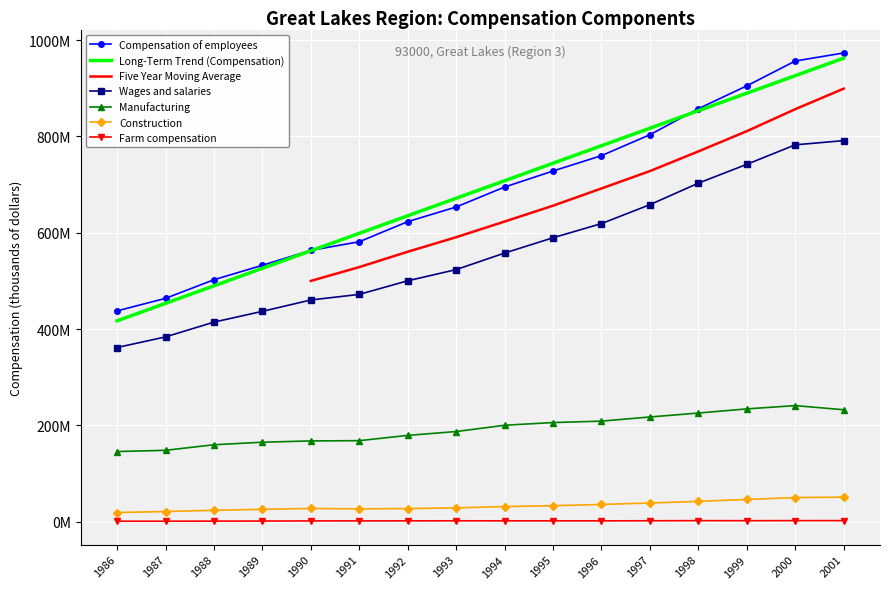

True or false: Construction and Compensation of employees cross at least once.

False